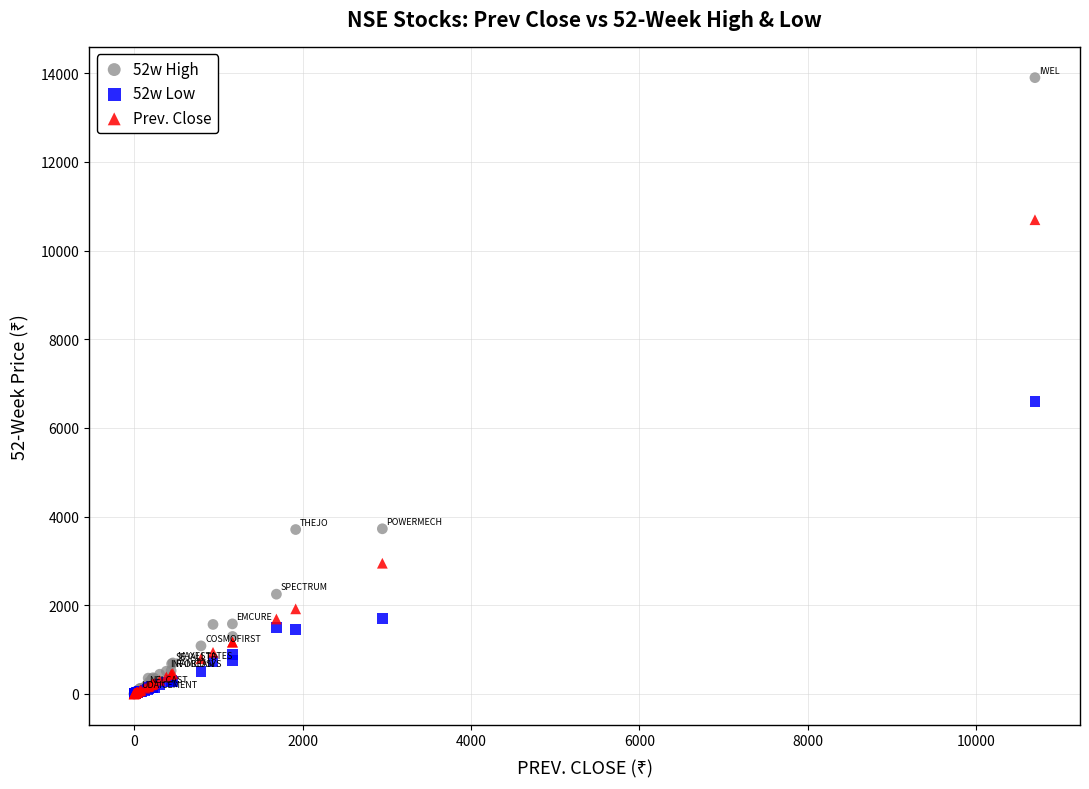

Which series has the widest spread of Y values?

52w High